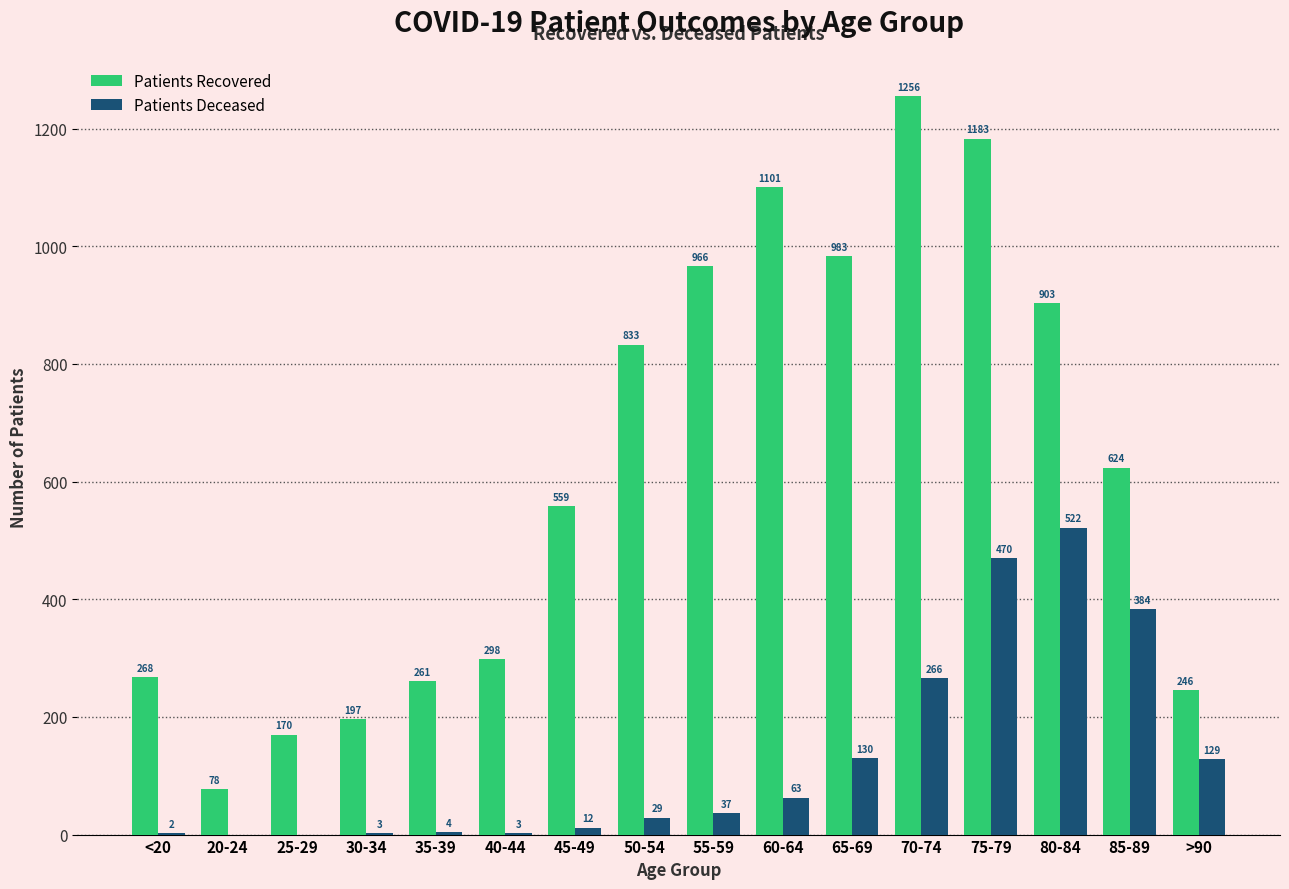

What is the spread (max minus min) of values at 85-89?

240